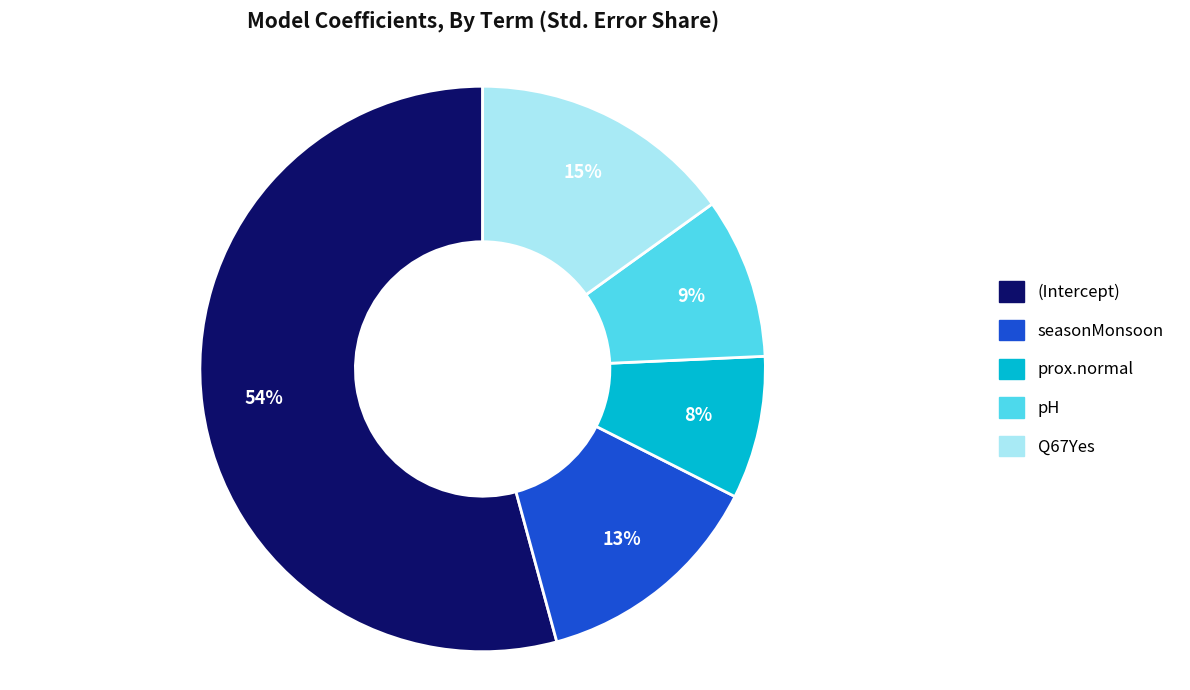

To the nearest percent, what percentage of the pie is prox.normal?

8%